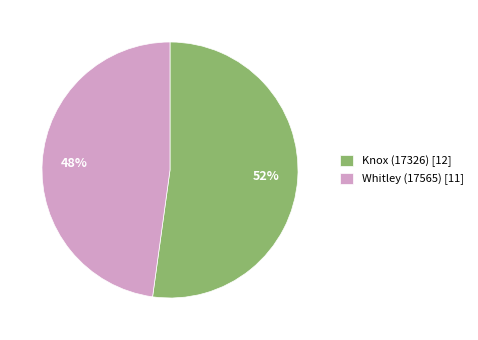

Do Knox (17326) [12] and Whitley (17565) [11] together represent more than half of the pie?

Yes